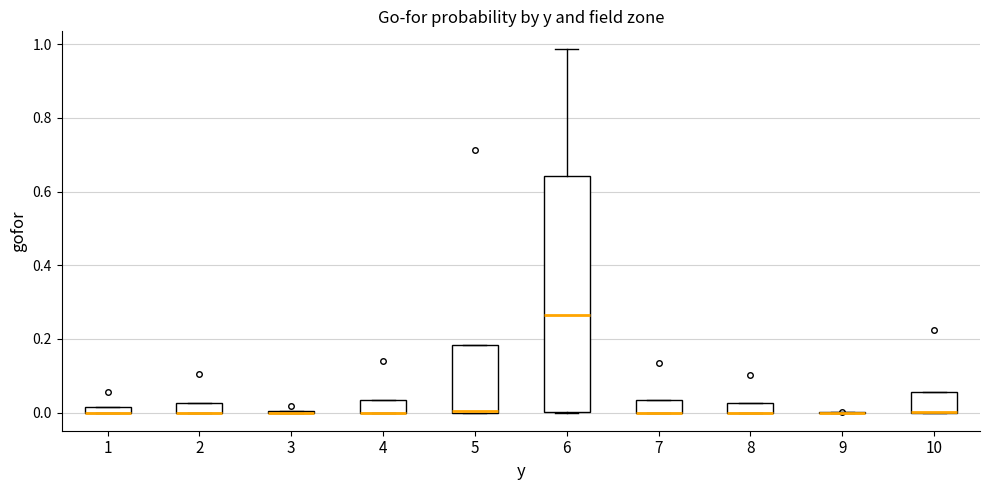

Comparing the boxes themselves (not the whiskers), which one is the tallest?

6